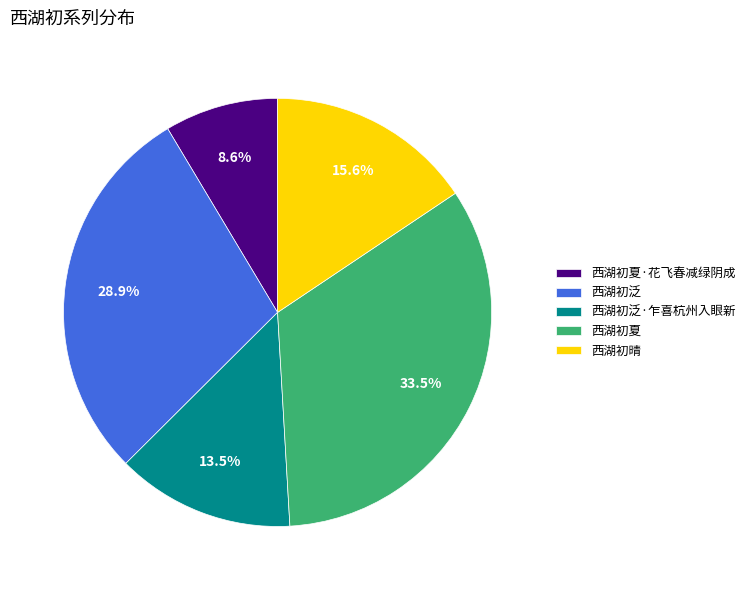

To the nearest percent, what portion does 西湖初夏·花飞春减绿阴成 represent?

9%